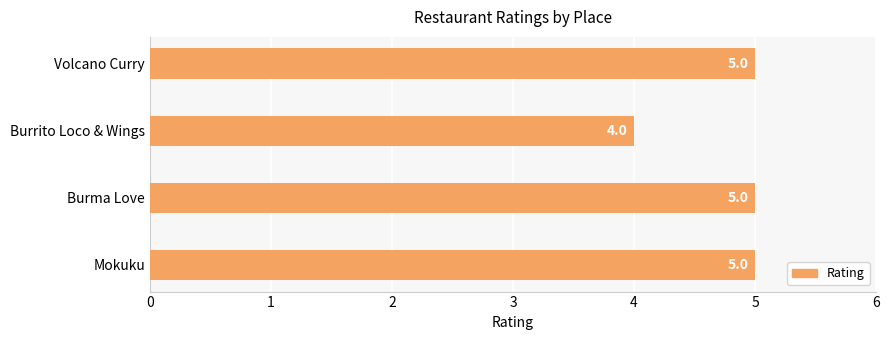

Reading bottom to top, transcribe all the data shown in this chart.

Mokuku=5	Burma Love=5	Burrito Loco & Wings=4	Volcano Curry=5